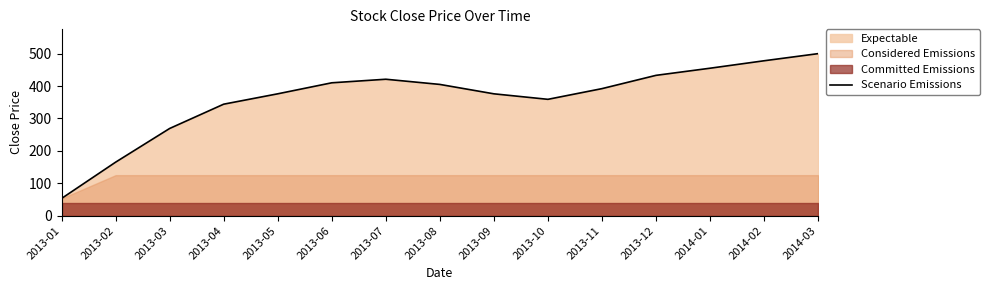

Which category has the highest value across all series?

2014-03